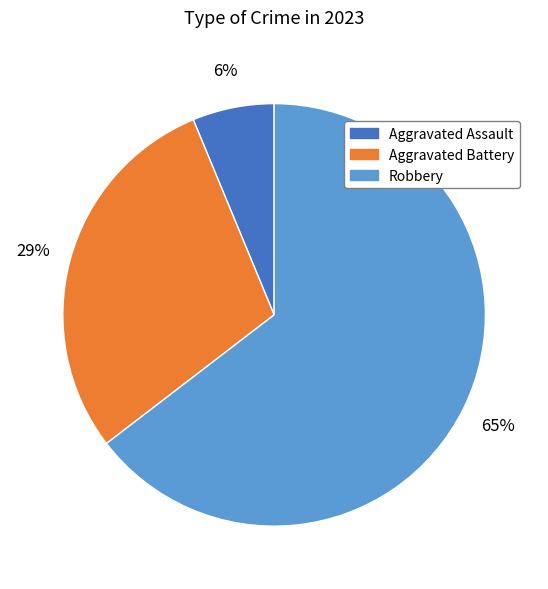

How many segments does this pie chart have?

3